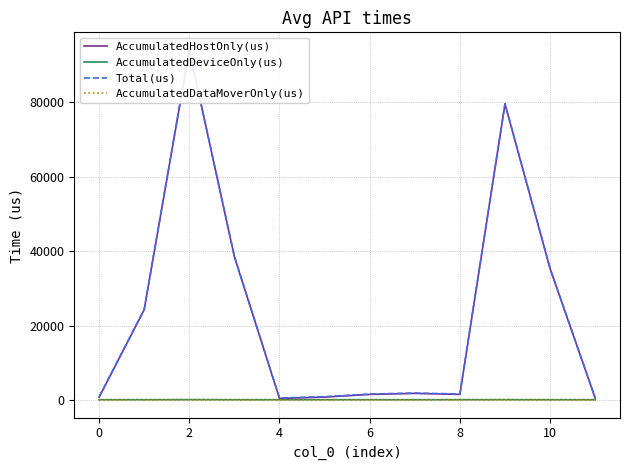

The value of AccumulatedDataMoverOnly(us) at 2 is 0.0. True or false?

True